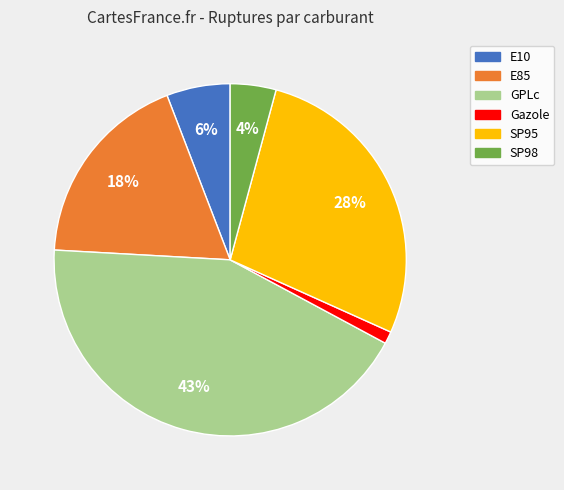

Count the number of slices in the pie.

6